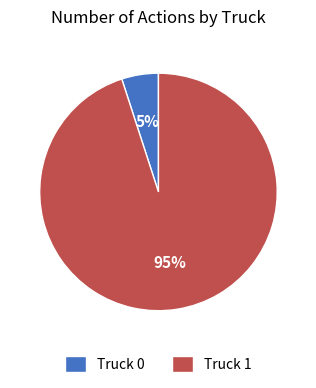

Rank the categories by value from lowest to highest.

Truck 0, Truck 1